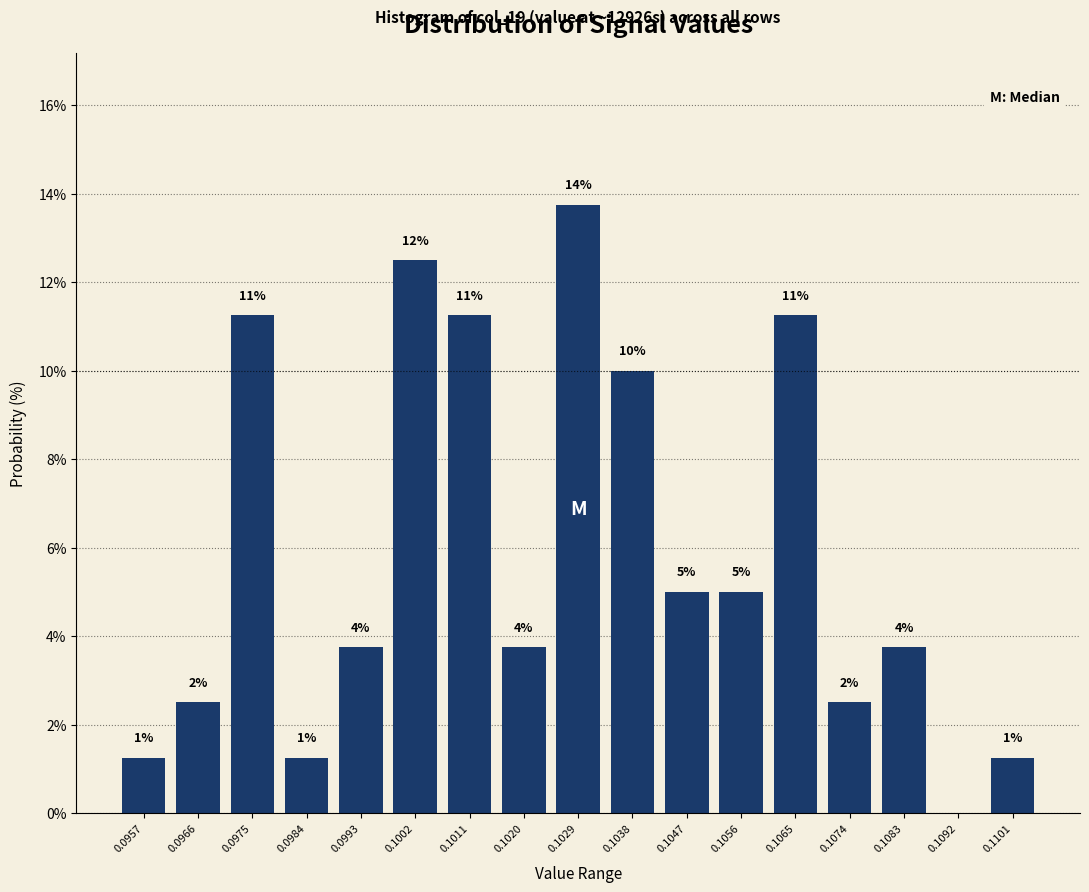

Are the bars horizontal?

No